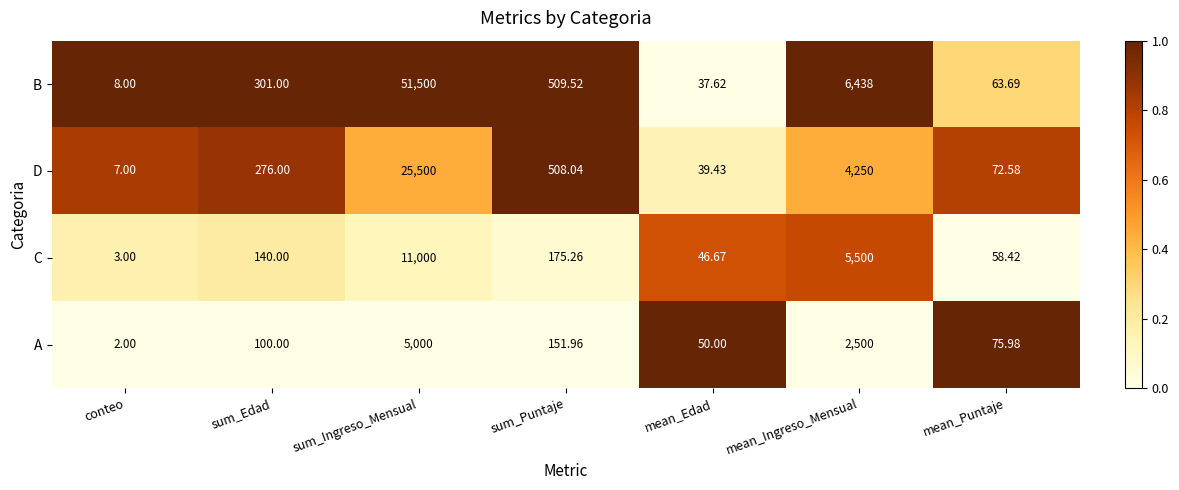

Count the number of data series in this chart.

4